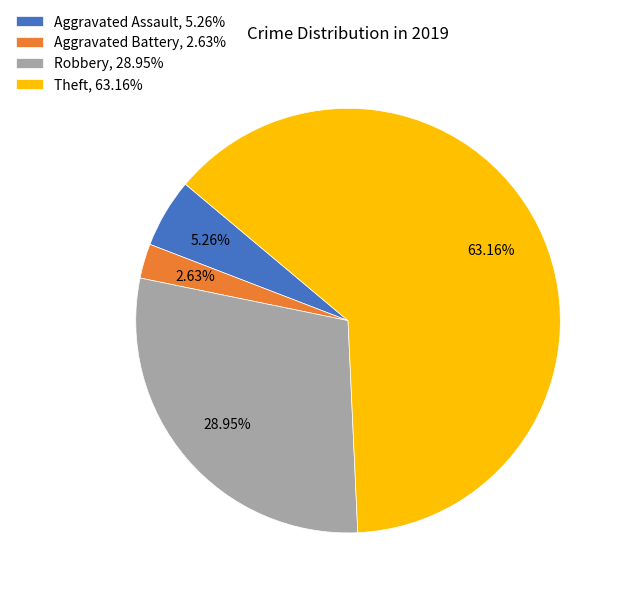

What portion of the pie excludes Aggravated Assault?

94.7%